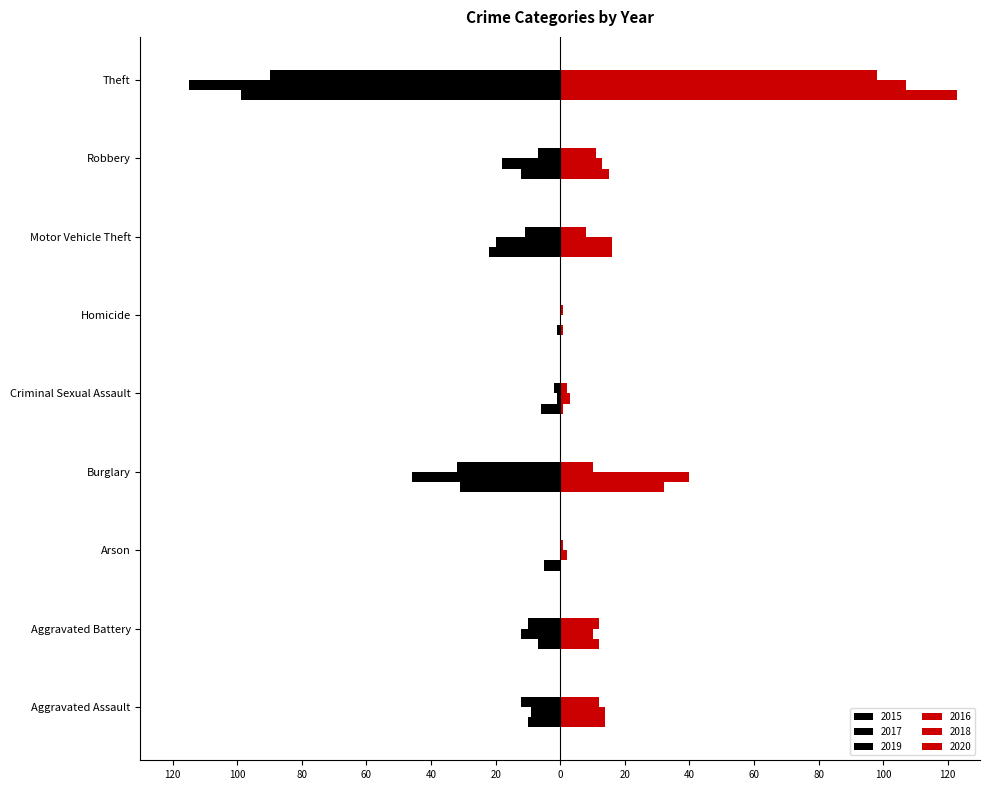

At which label does 2018 first exceed 13?

Aggravated Assault